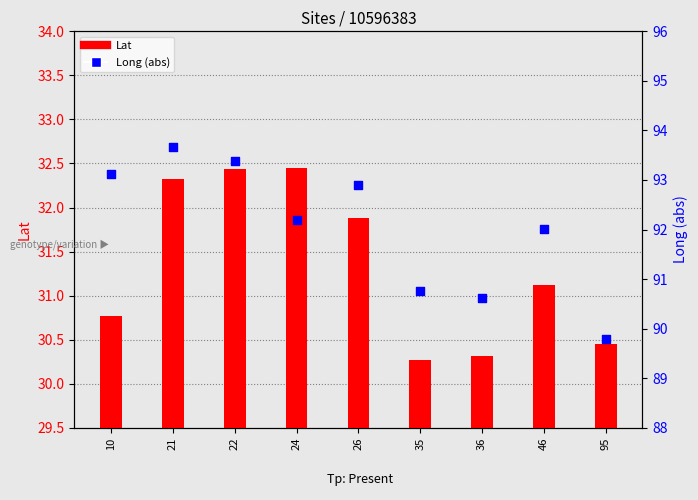

Which series has the largest Y range (max minus min)?

Long (abs)